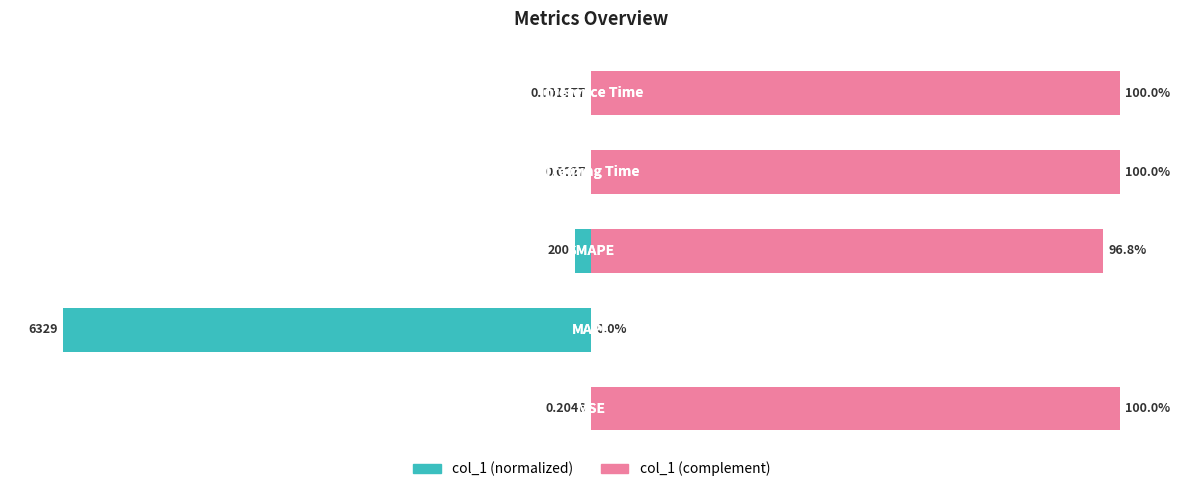

List the series in order of their peak value, lowest first.

col_1 (normalized), col_1 (complement)